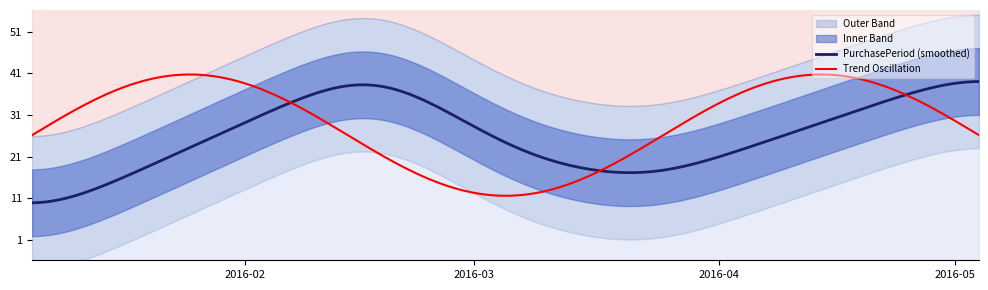

True or false: the data has more than 2 interior local peaks.

False